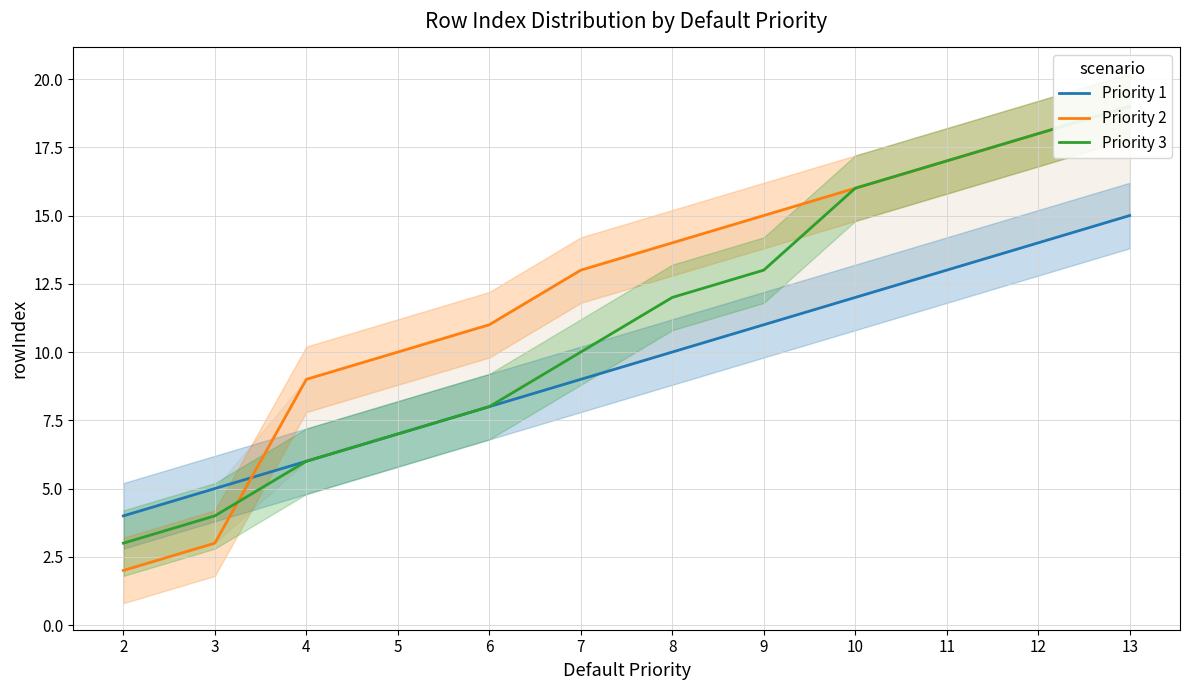

What is the difference between the second highest and second lowest values in the Priority 2 series?

15